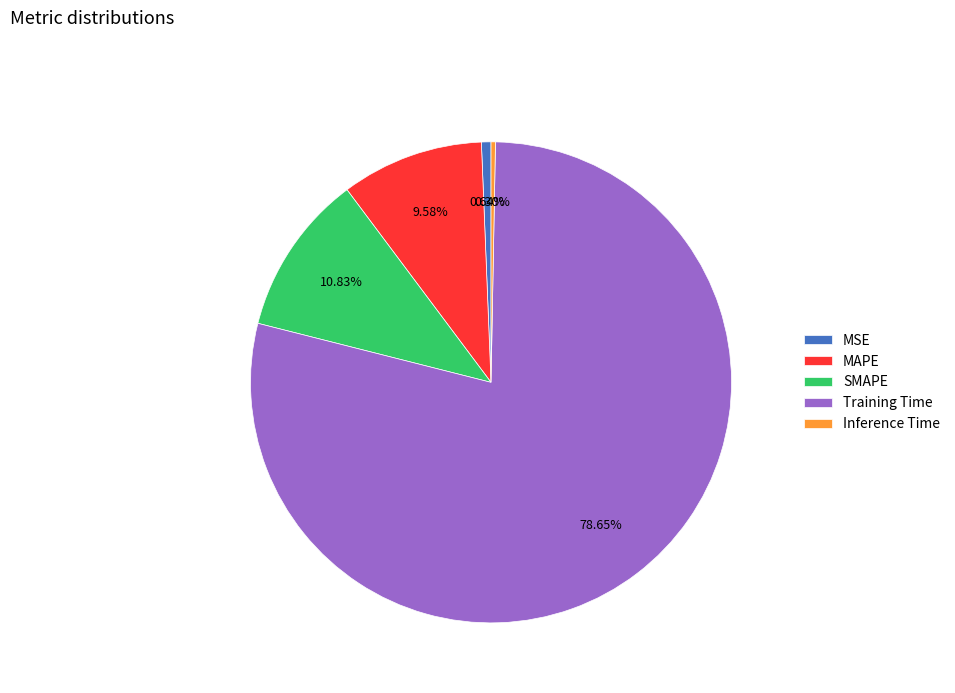

Is it true that MSE is 11% of the pie?

False